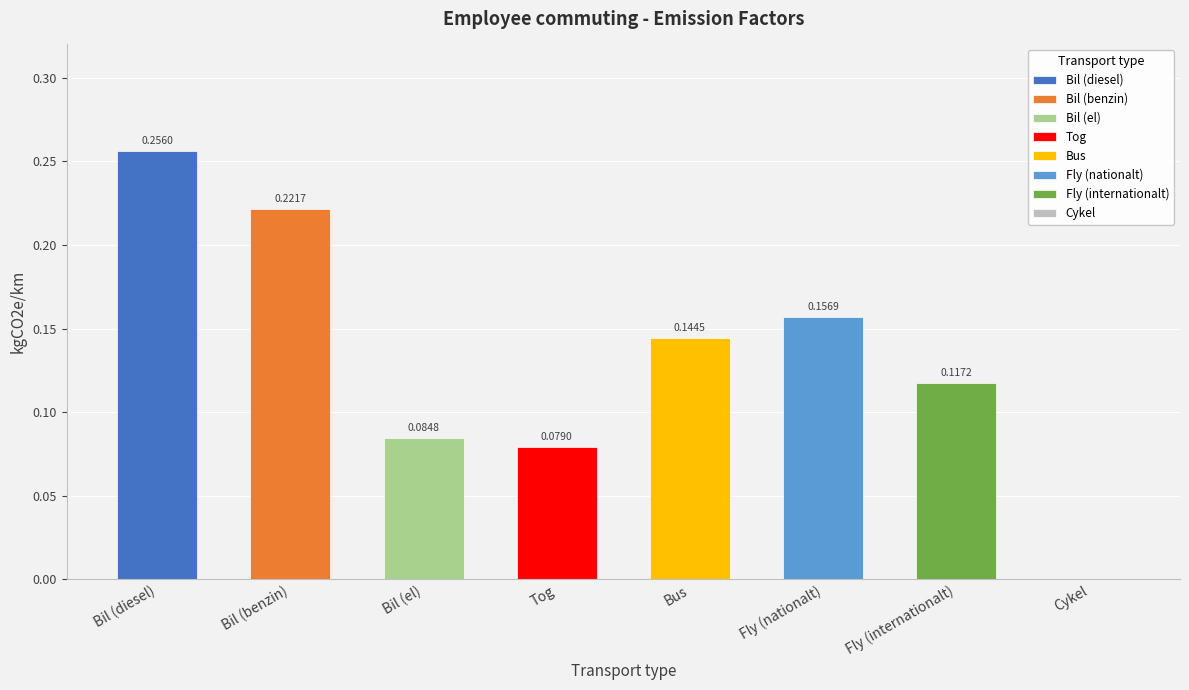

Rank the categories by value from highest to lowest.

Bil (diesel), Bil (benzin), Fly (nationalt), Bus, Fly (internationalt), Bil (el), Tog, Cykel